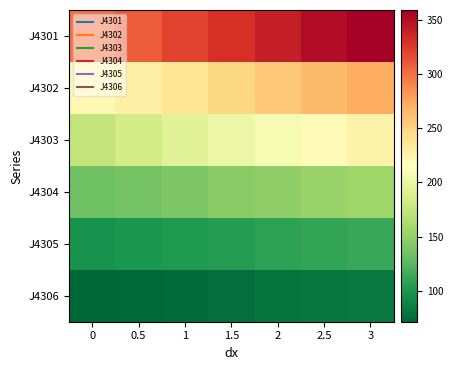

Rank the series by their maximum value, from highest to lowest.

J4301, J4302, J4303, J4304, J4305, J4306